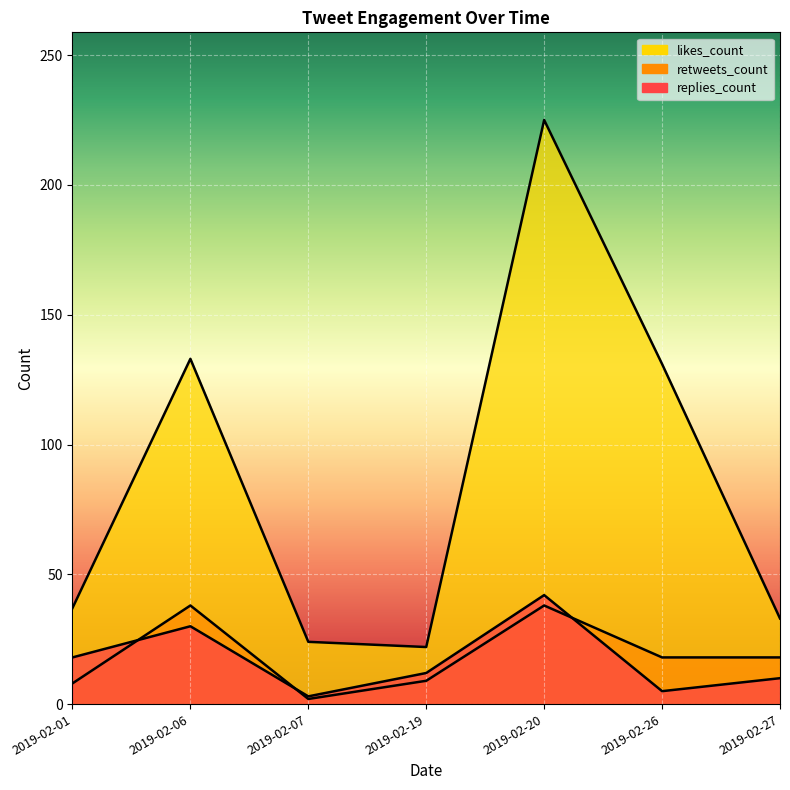

True or false: likes_count and replies_count intersect in this chart.

False